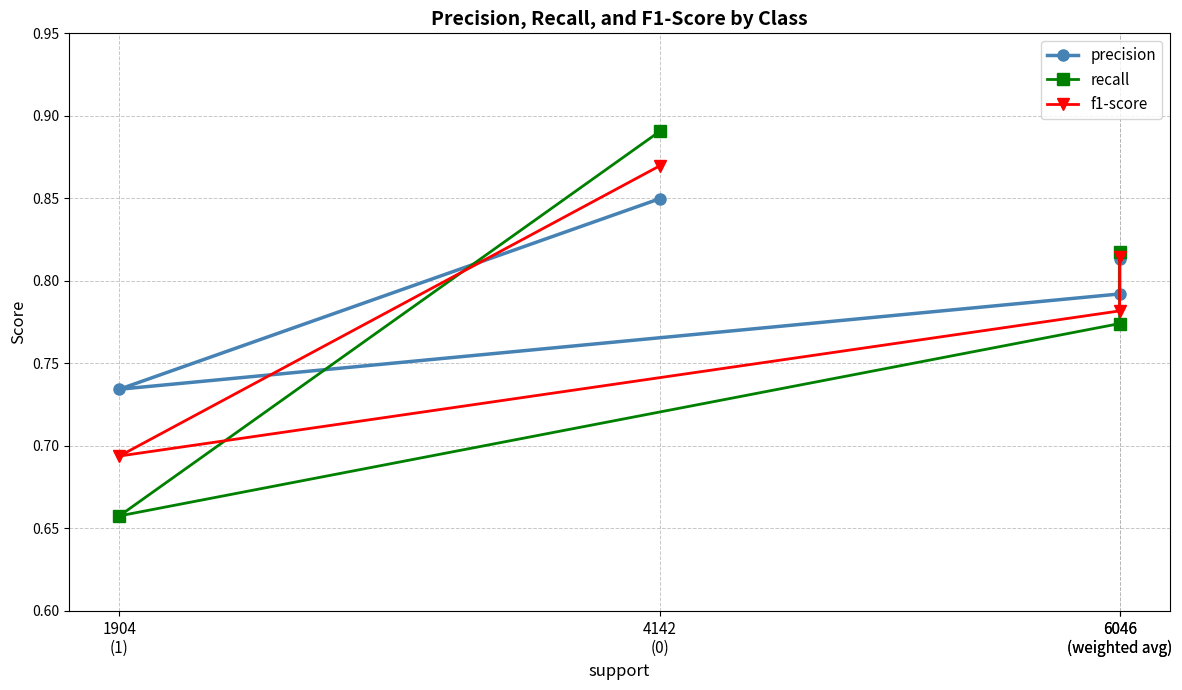

What is the smallest value displayed?

0.7